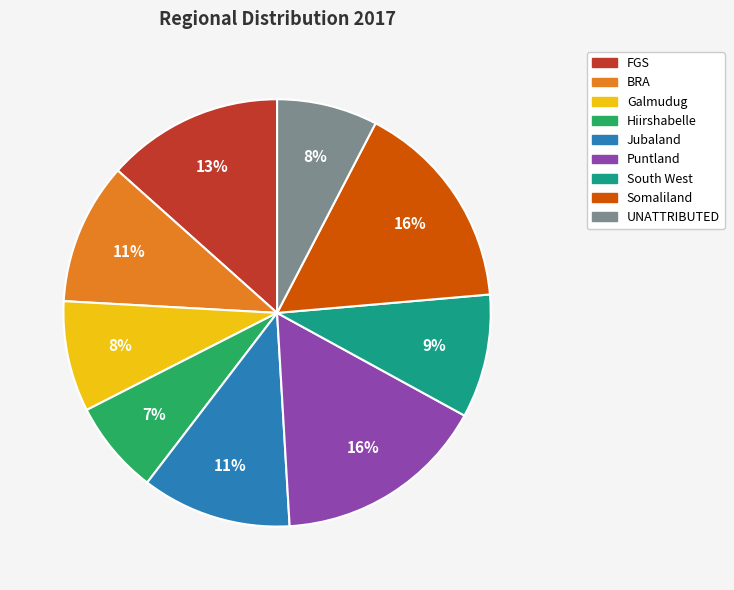

What is the smallest slice in the pie chart?

Hiirshabelle